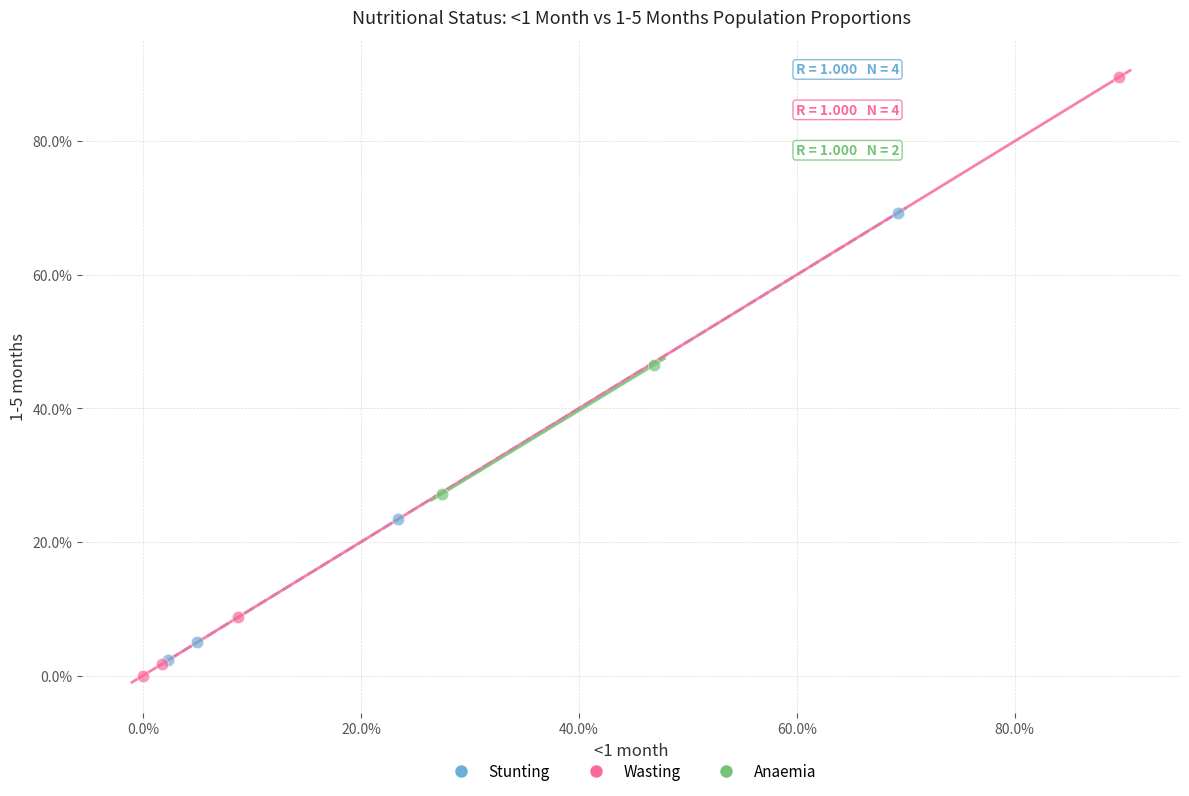

Which series contains the lowest Y value?

Wasting